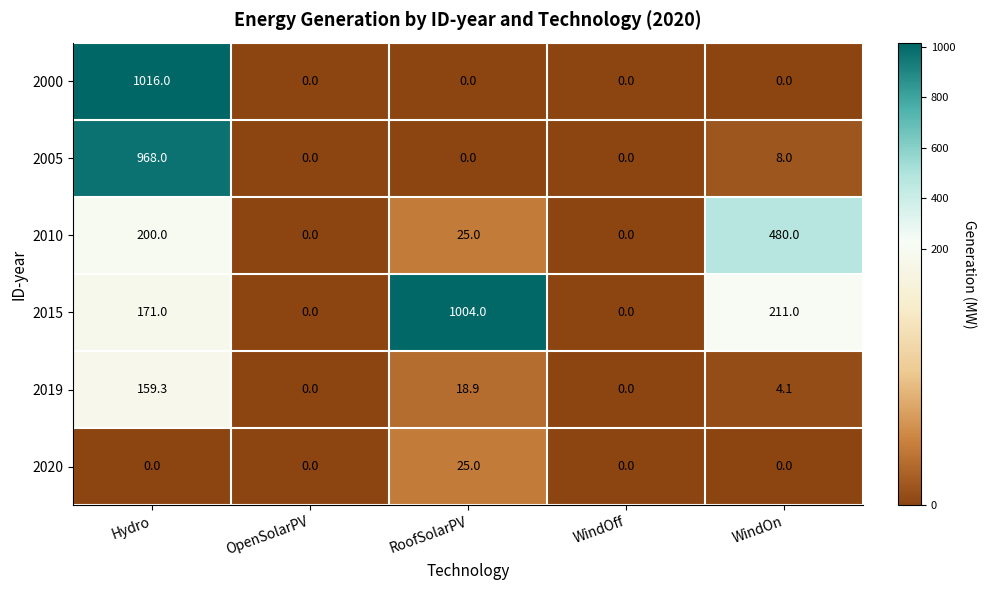

Reading left to right, transcribe all the data shown in this chart.

2000: 1016.0	0.0	0.0	0.0	0.0
2005: 968.0	0.0	0.0	0.0	8.0
2010: 200.0	0.0	25.0	0.0	480.0
2015: 171.0	0.0	1004.0	0.0	211.0
2019: 159.3	0.0	18.9	0.0	4.1
2020: 0.0	0.0	25.0	0.0	0.0